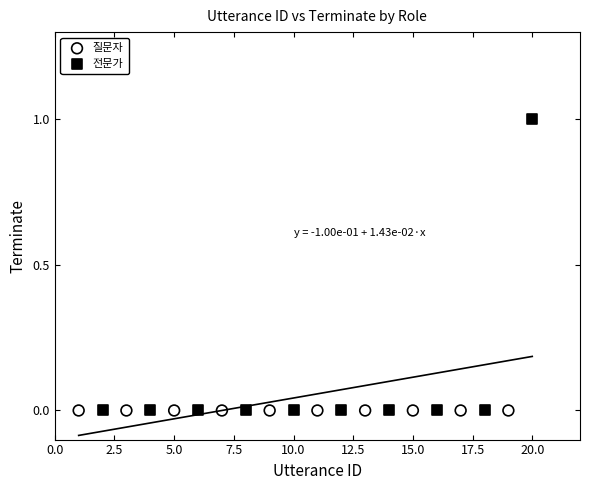

What are all the series names shown in the legend?

질문자, 전문가